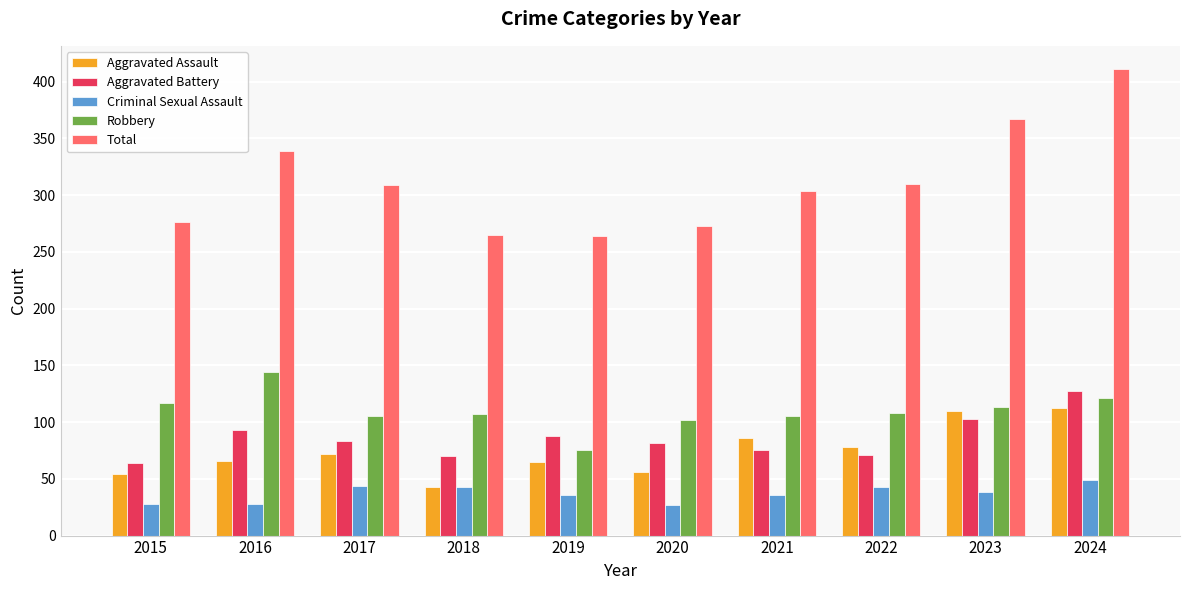

What is the minimum value shown in the chart?

27